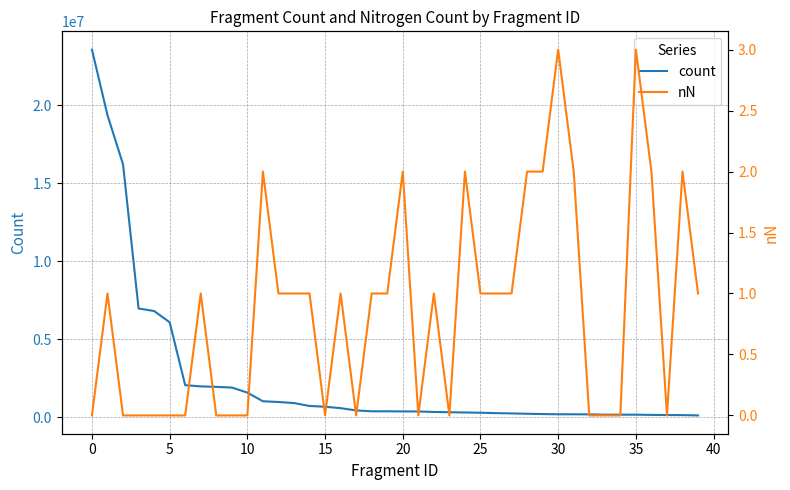

What is the label of the 10th point from the right?

30